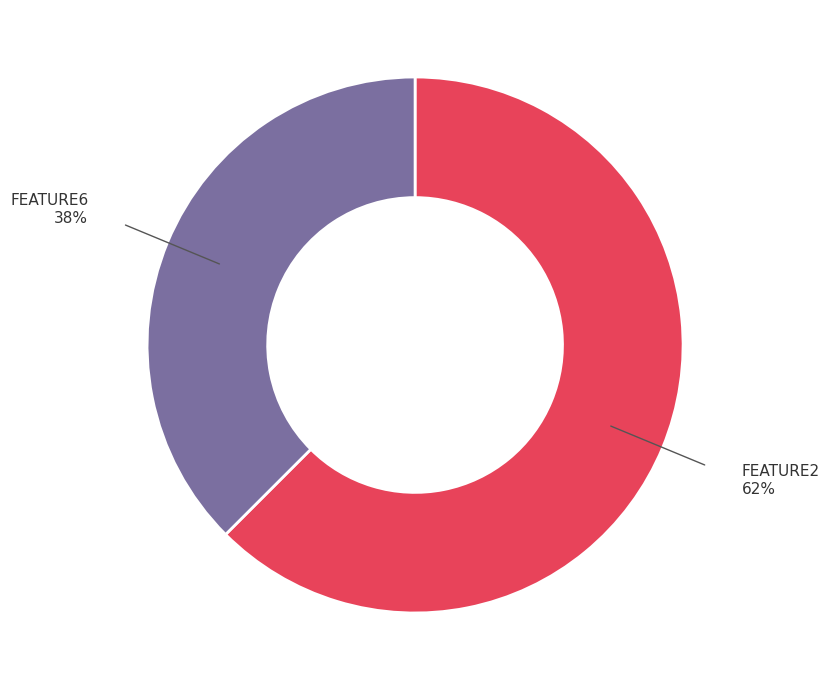

Is it true that FEATURE2 is 62% of the pie?

True